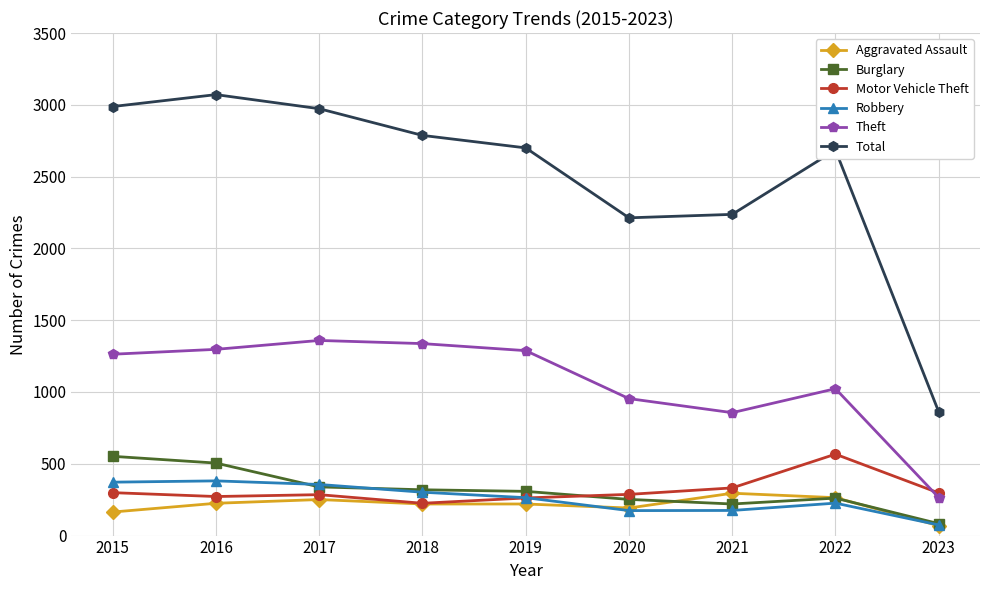

Does the chart have visible grid lines?

Yes